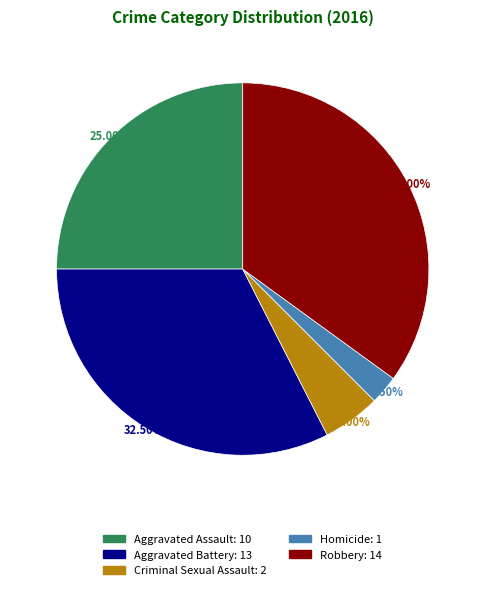

To the nearest percent, what portion does Aggravated Assault represent?

25%